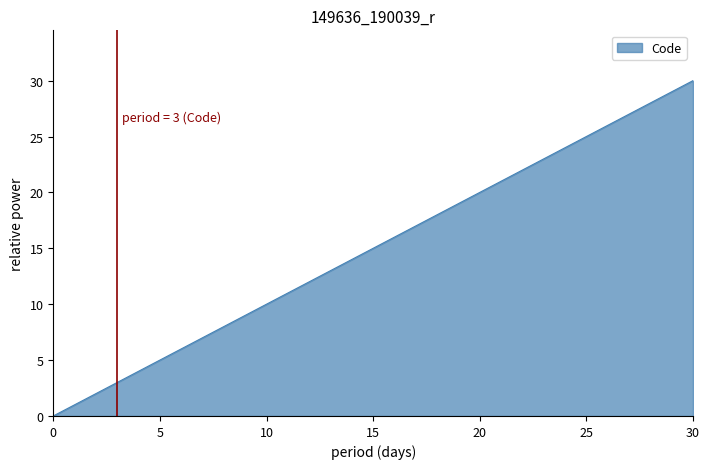

Reading left to right, what are all the values shown in this chart?

0	1	2	3	4	5	6	8	9	10	30